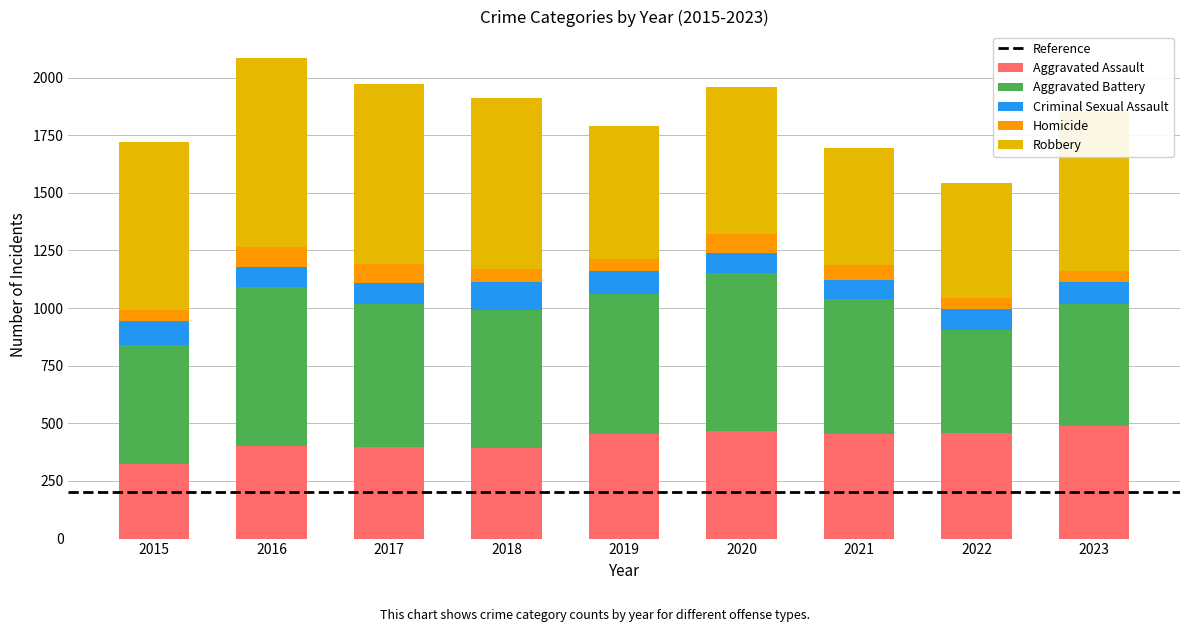

Does the chart contain stacked bars?

Yes